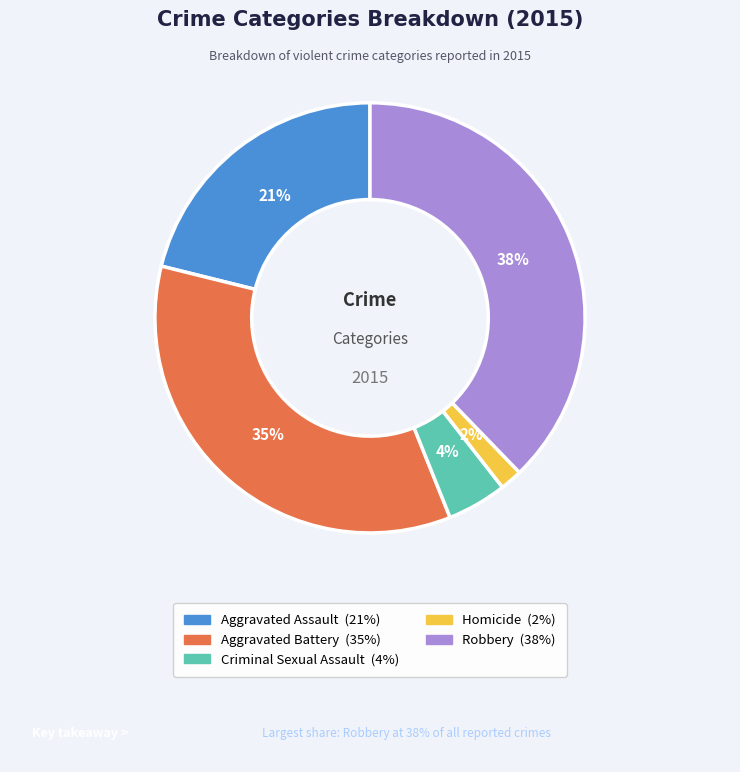

To the nearest percent, what is the average slice percentage?

20%